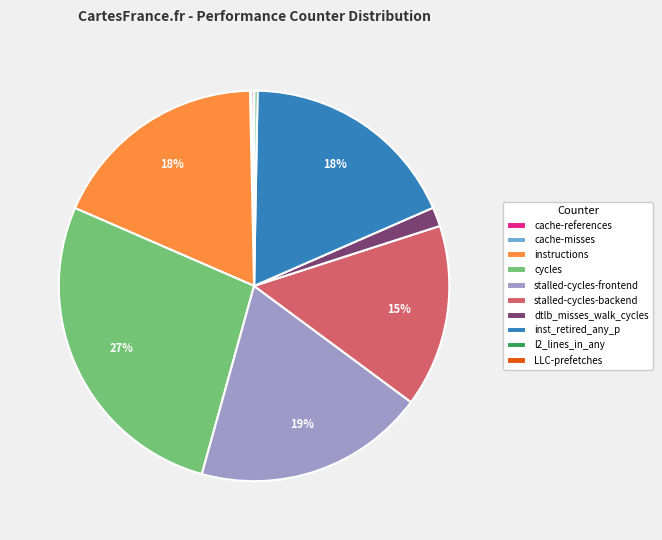

Is there any slice that represents more than half of the pie?

No